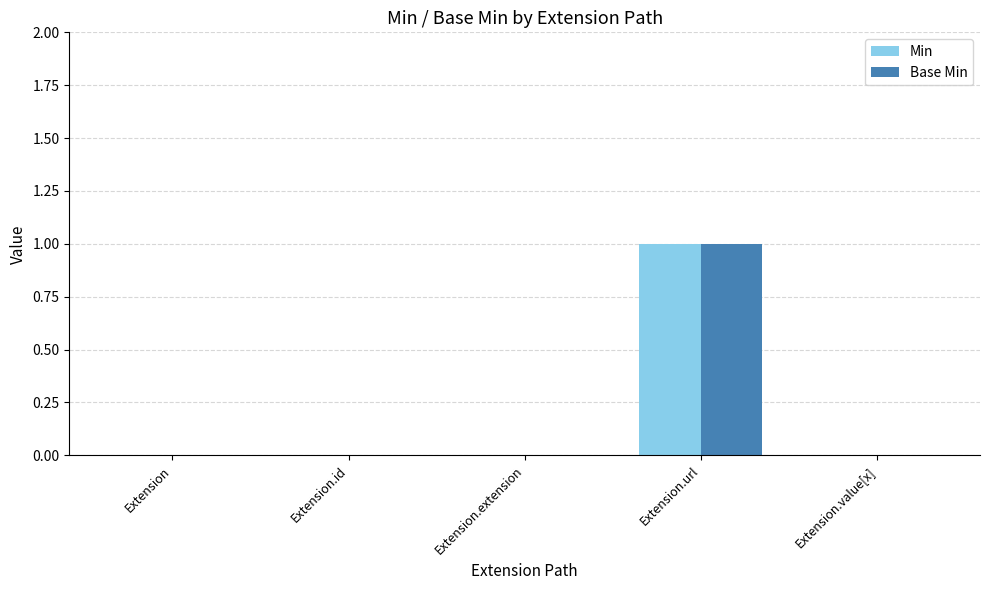

The value of Base Min at Extension.extension is 0. True or false?

True